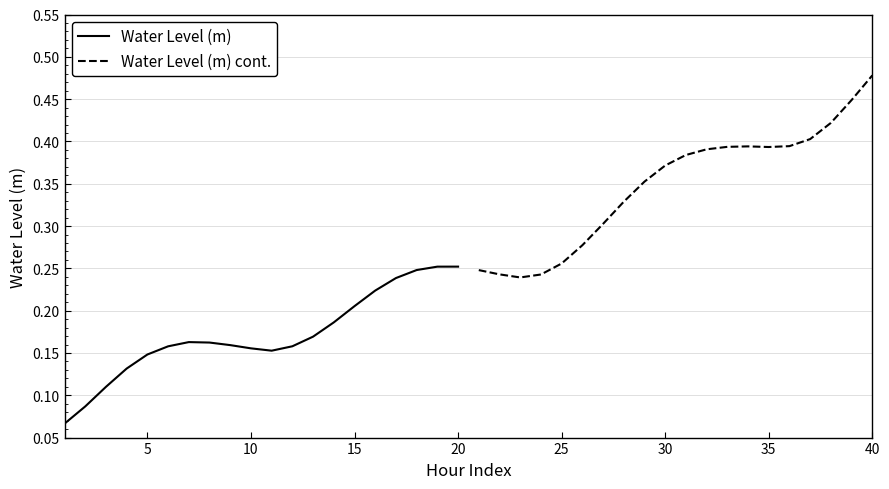

Which series has the largest total across all categories?

Water Level (m) cont.